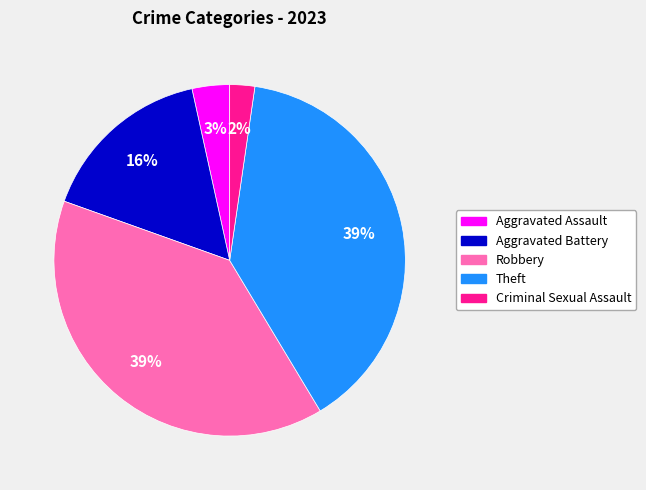

To the nearest percent, what is the difference between the largest and smallest slice percentages?

37%